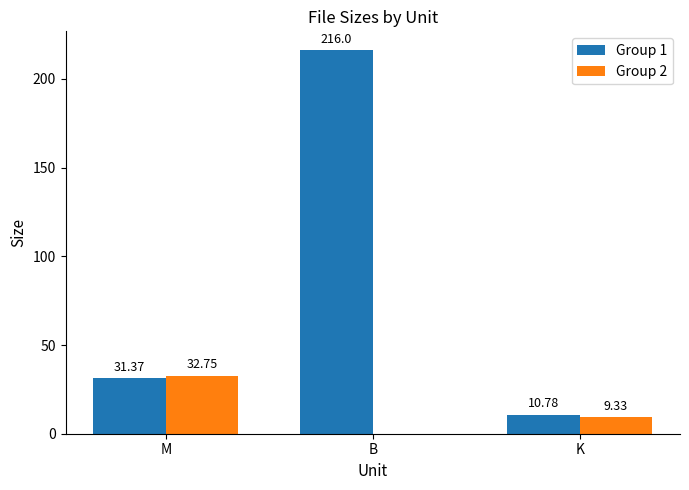

What is the total value across all series at K?

20.1